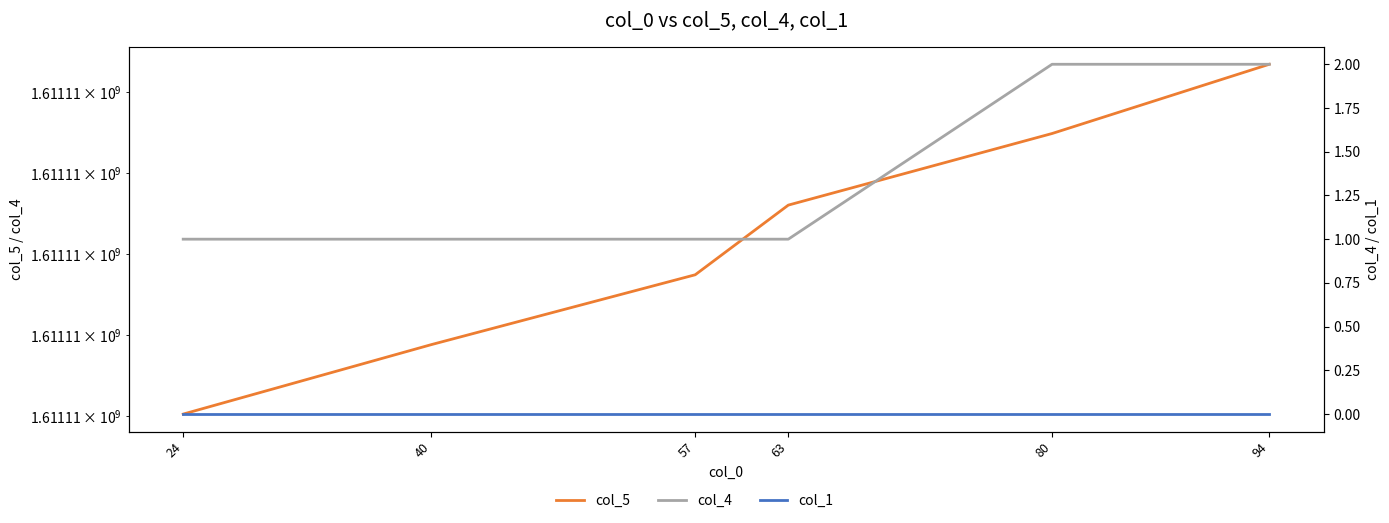

True or false: col_1 and col_4 cross at least once.

False